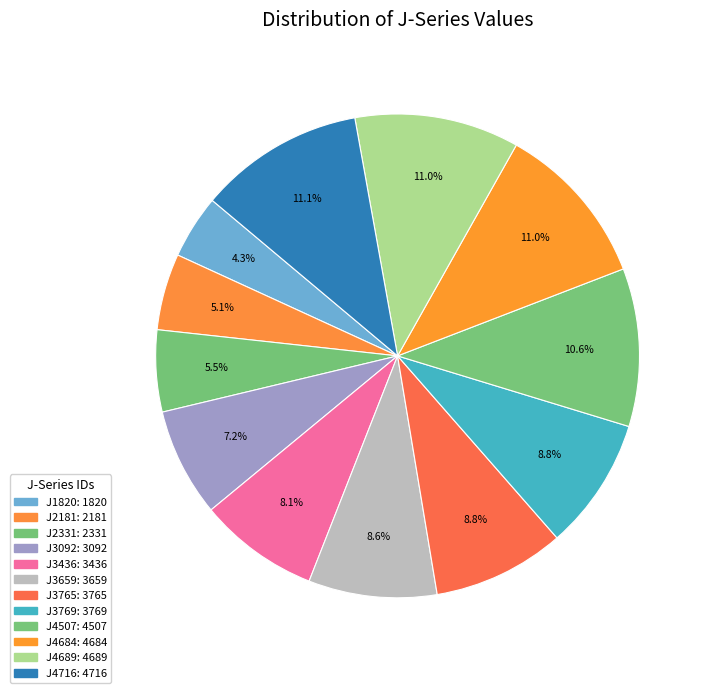

How many slices are in this pie chart?

12